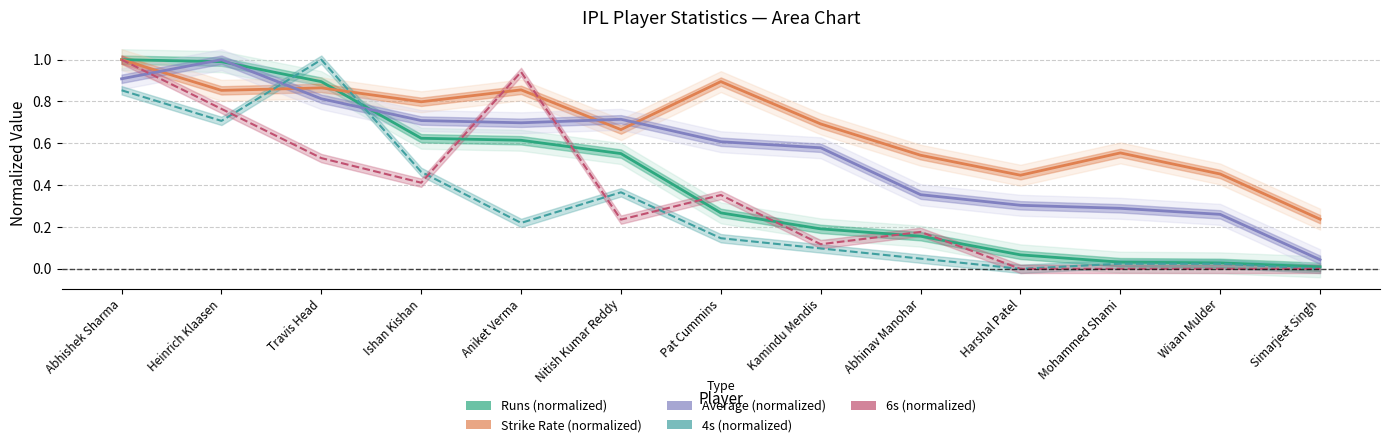

Is the value of 6s (normalized) at Heinrich Klaasen greater than the value of Average (normalized) at Simarjeet Singh?

Yes